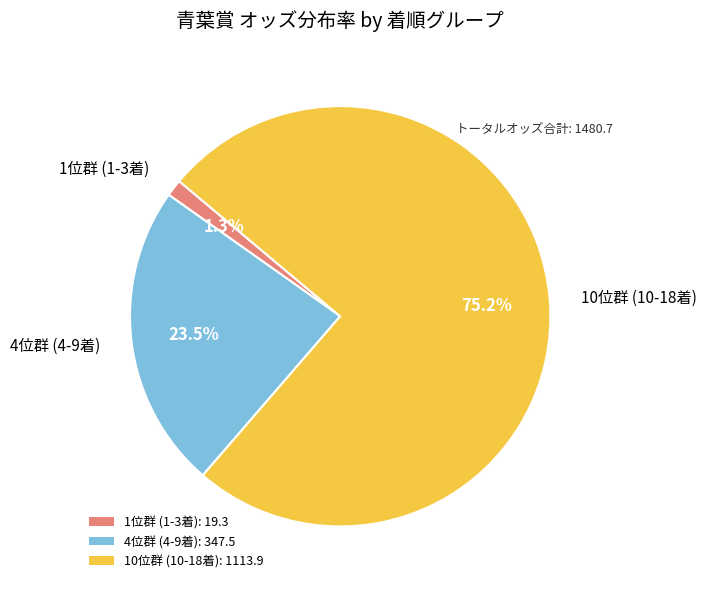

Is there a majority slice in this chart?

Yes